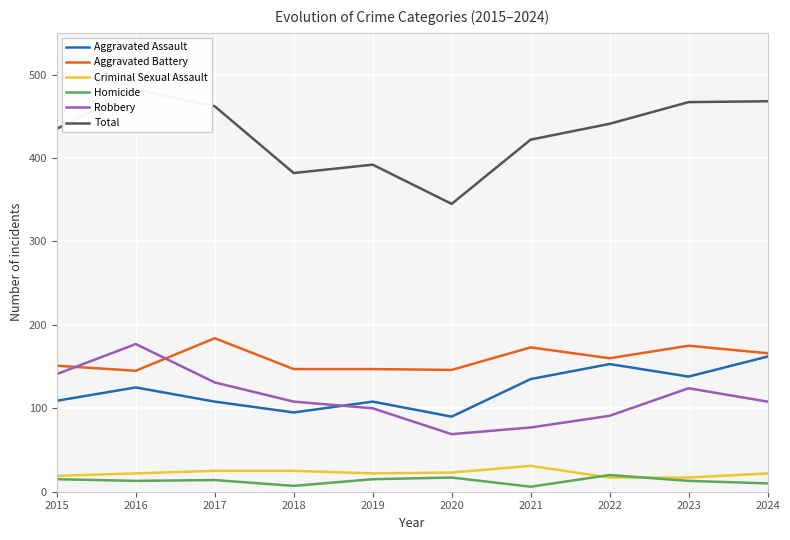

At which category is the sum across all series the highest?

2016